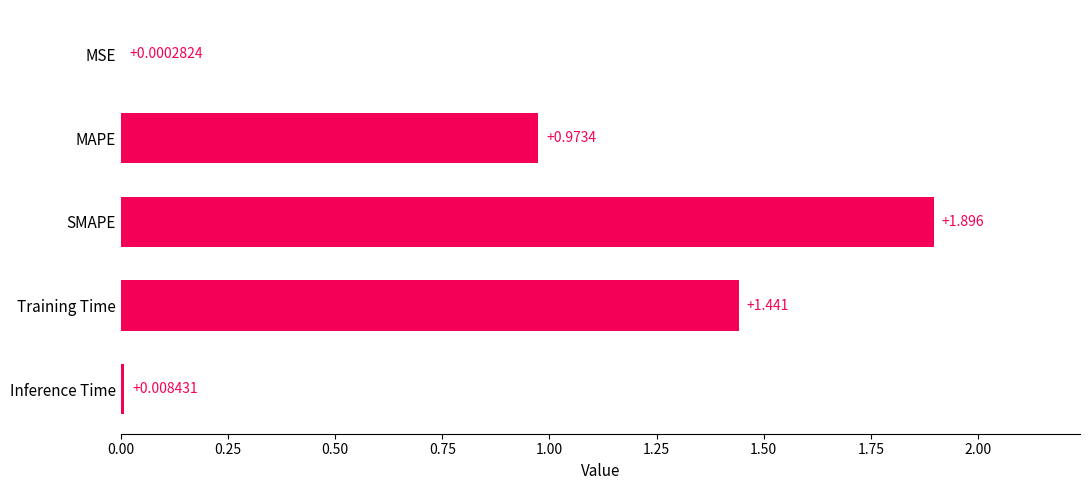

Which category has the highest value across all series?

SMAPE